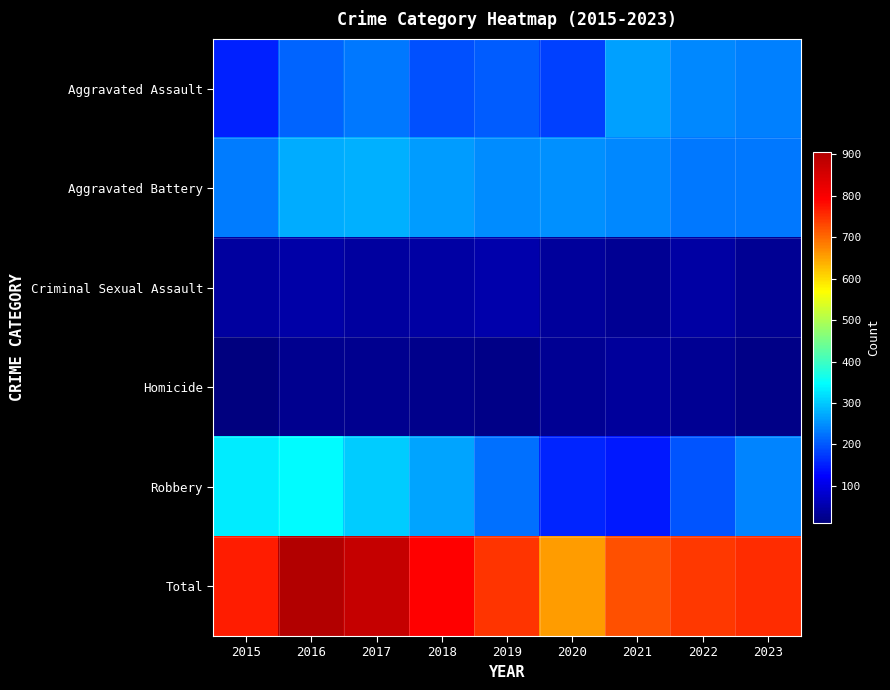

Which series has the largest range (max minus min)?

Total